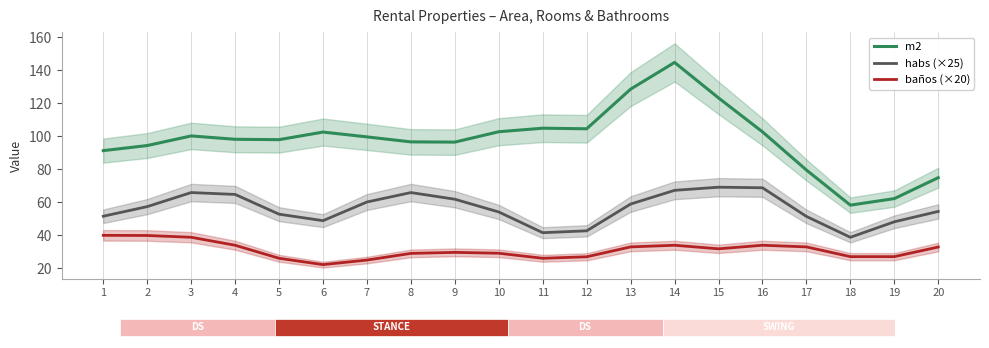

What are all the series names shown in the legend?

m2, habs (×25), baños (×20)